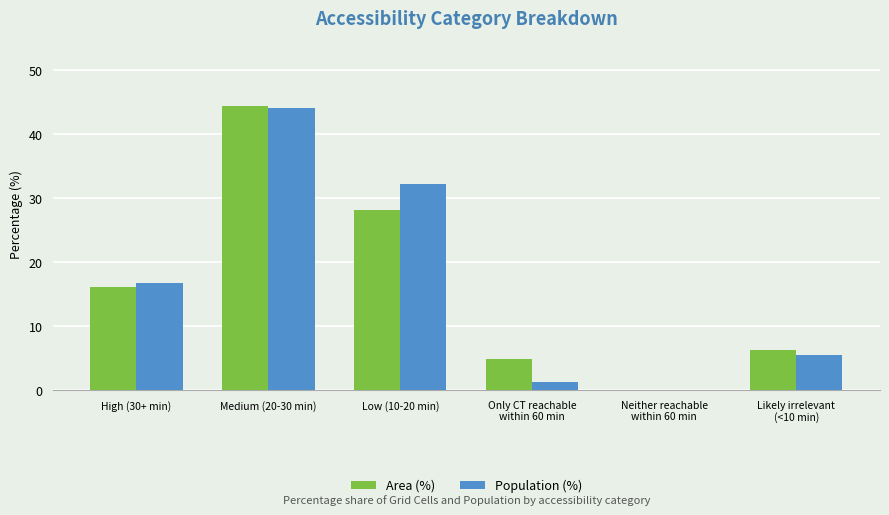

Does the chart contain stacked bars?

No